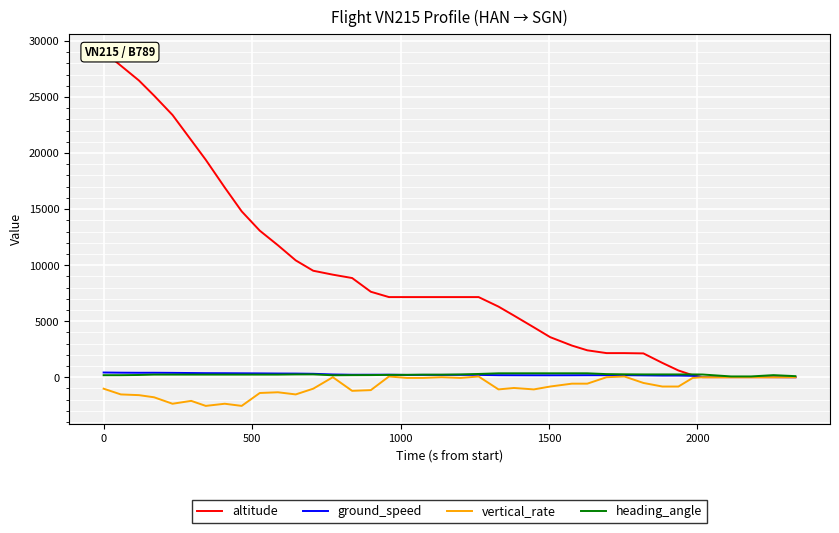

What is the sum of all vertical_rate values?

-32960